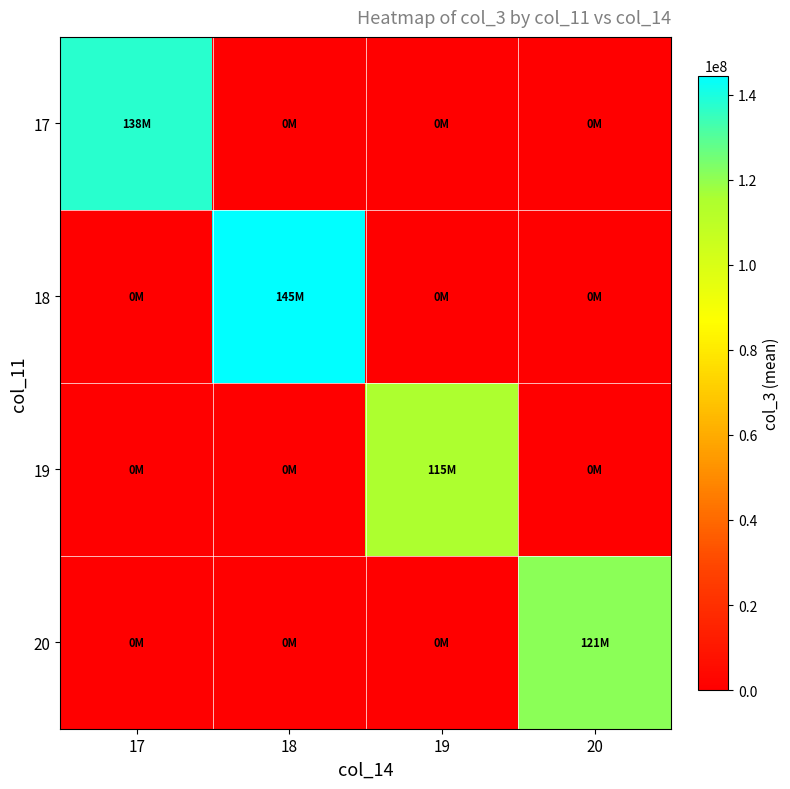

What is the greatest value displayed?

144521701.8